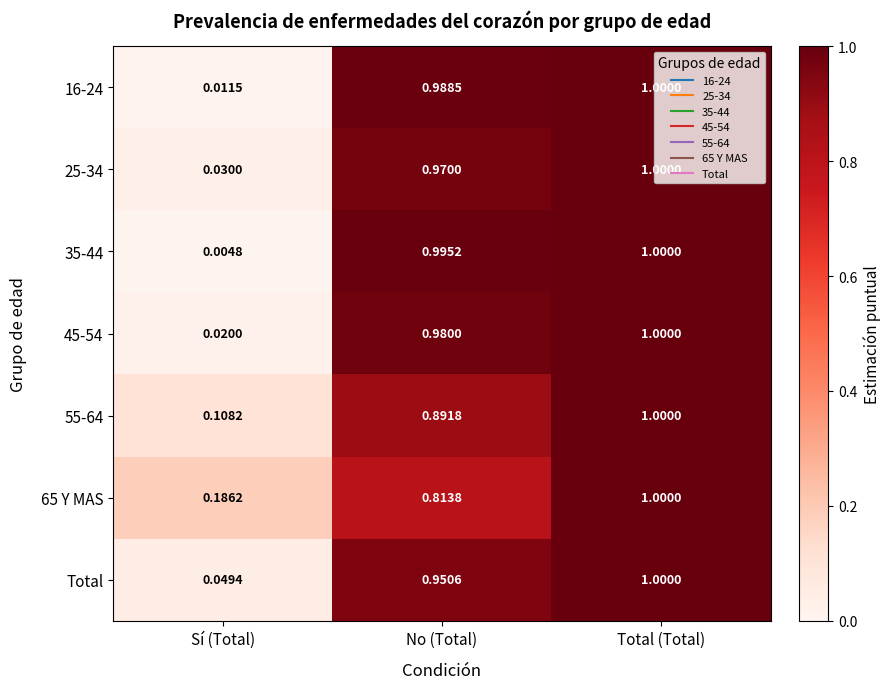

Which category has the highest value in the 45-54 series?

Total (Total)